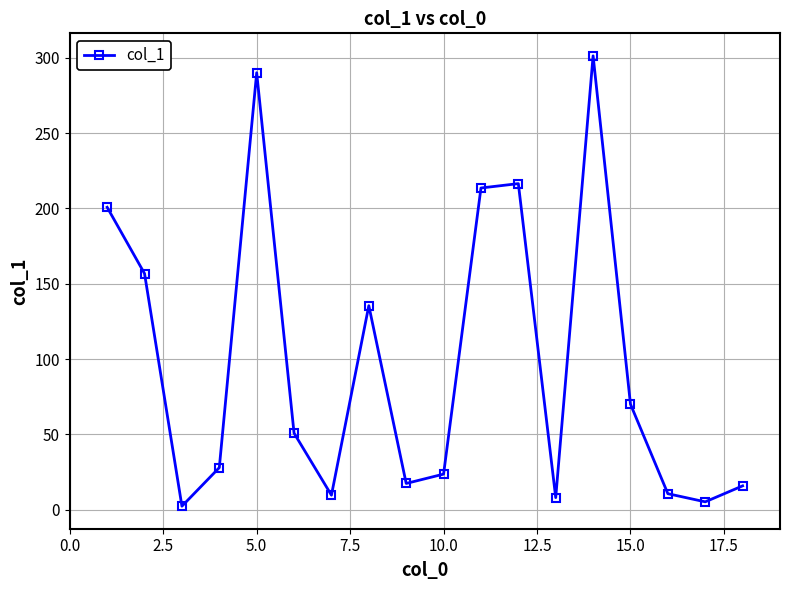

How many interior local peaks (higher than both neighbors) does the data have?

4